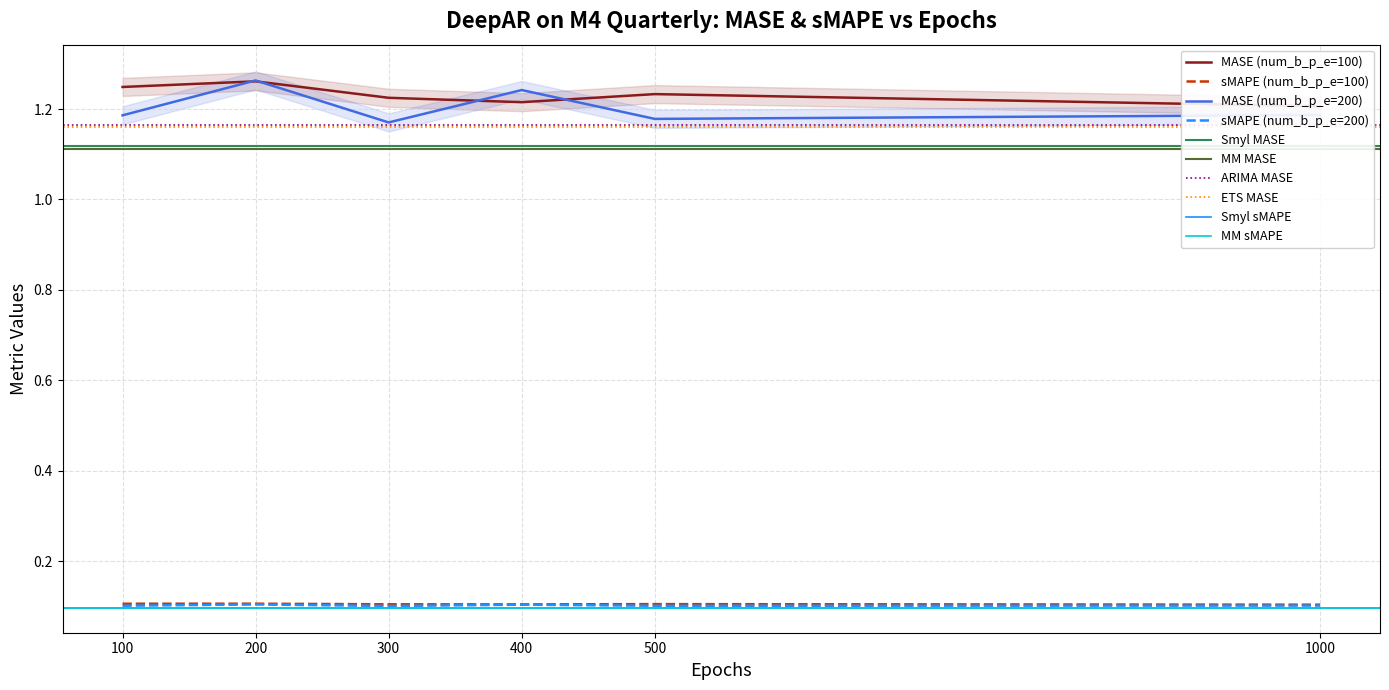

True or false: MASE (num_b_p_e=200) and sMAPE (num_b_p_e=100) cross at least once.

False